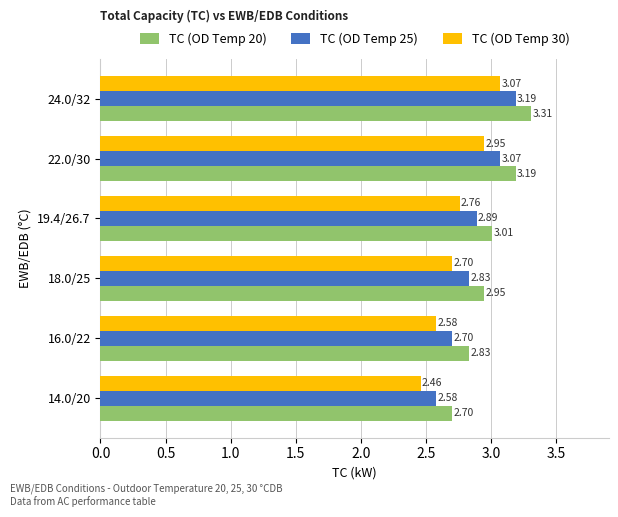

What is the difference between the second highest and second lowest values in the TC (OD Temp 30) series?

0.4